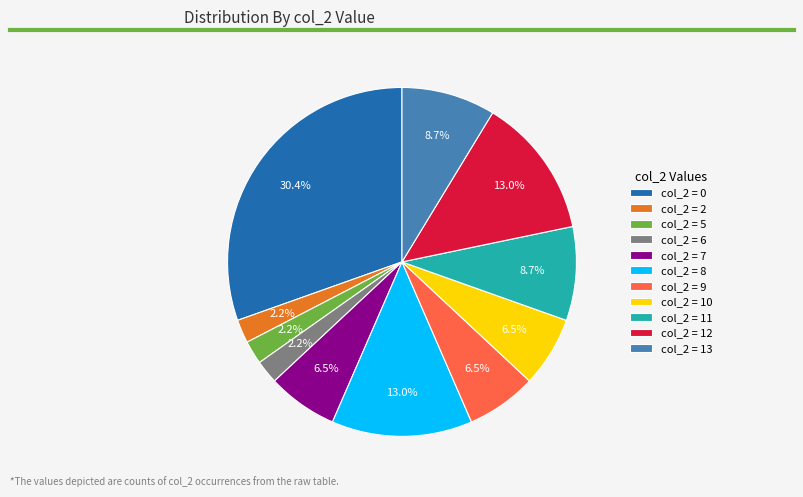

What portion of the pie excludes col_2 = 9?

93.5%